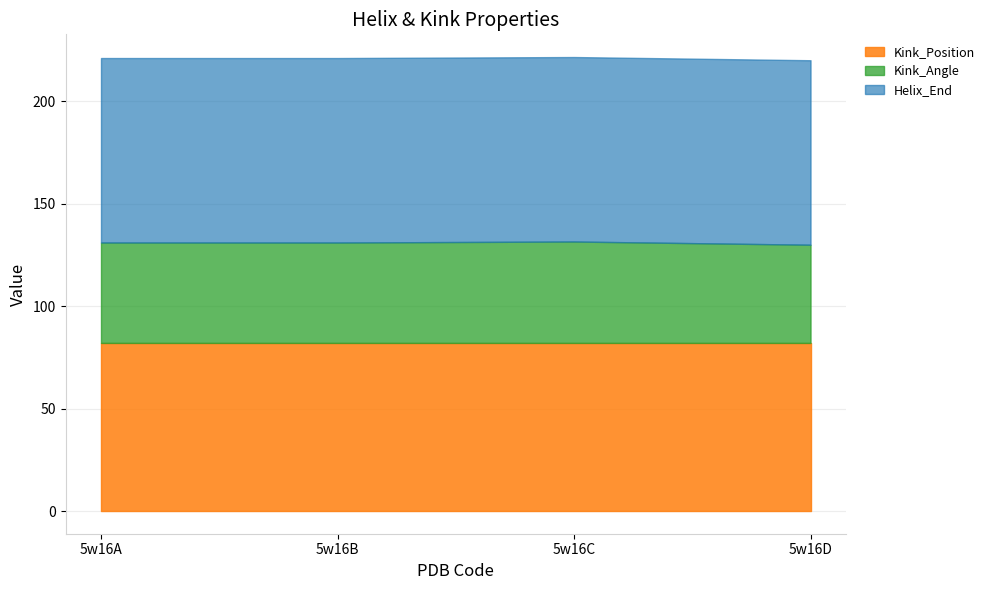

True or false: Kink_Angle has more than 1 interior local peaks.

False